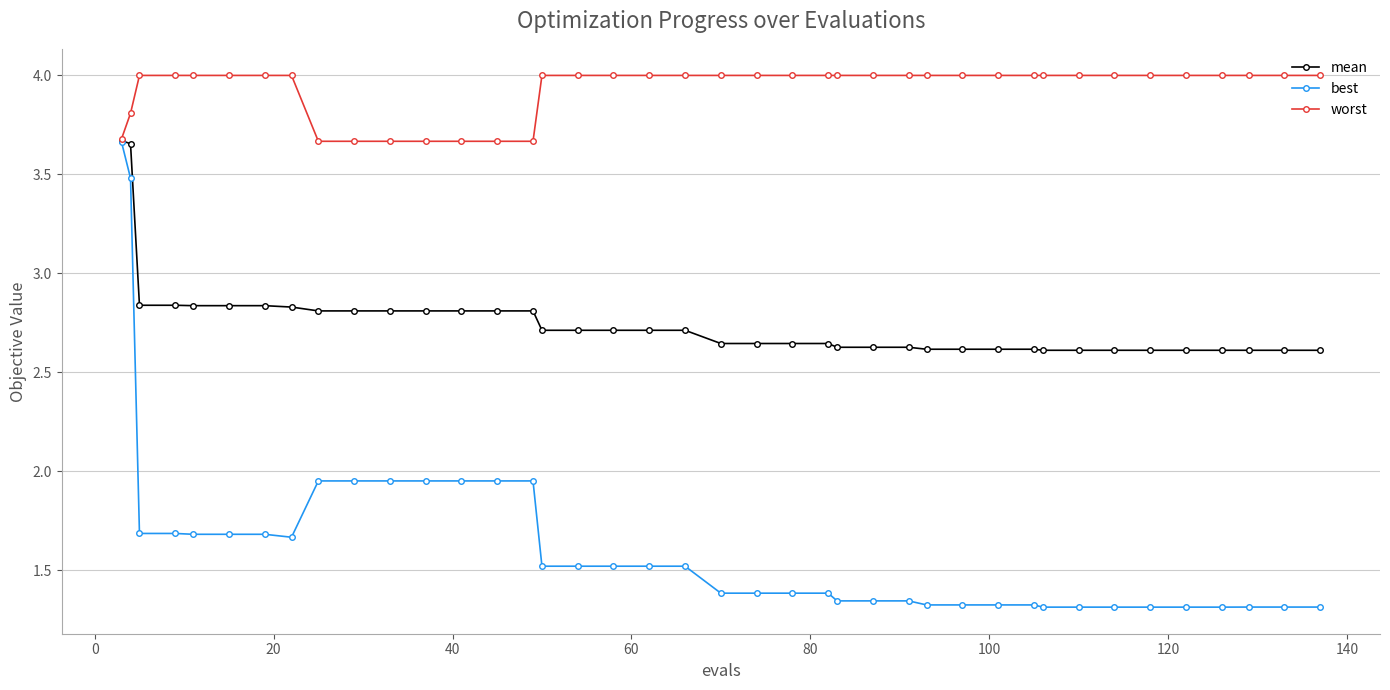

Which series has the widest spread of values?

best